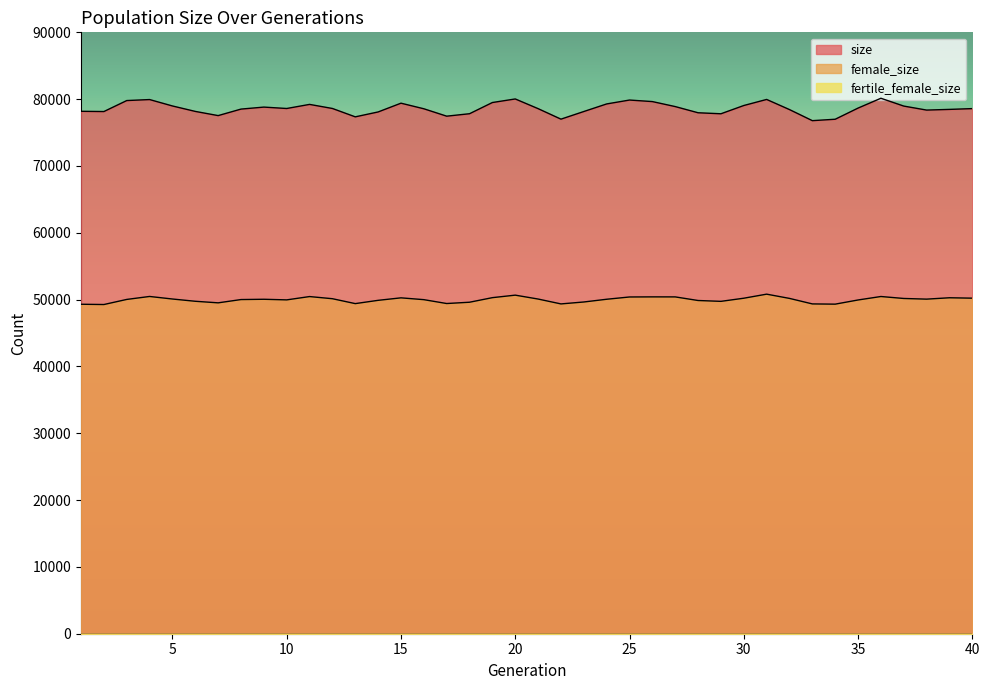

How many interior local peaks does the size series have?

8